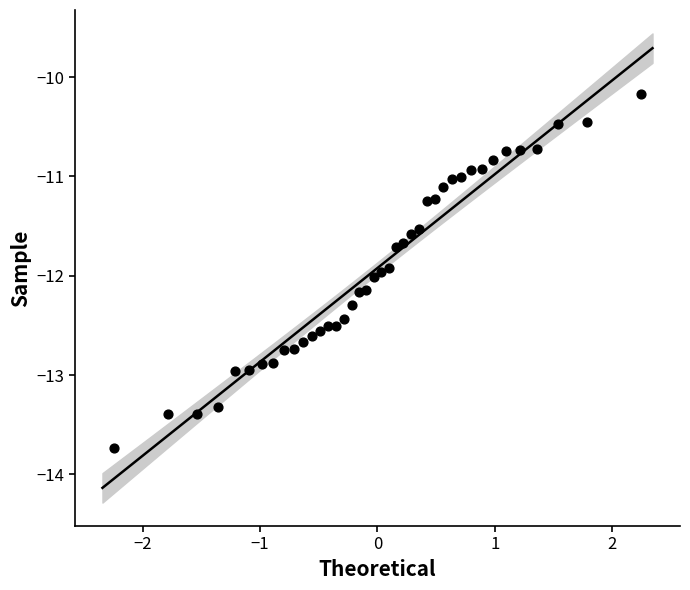

What is the range of Y values (max minus min)?

3.6